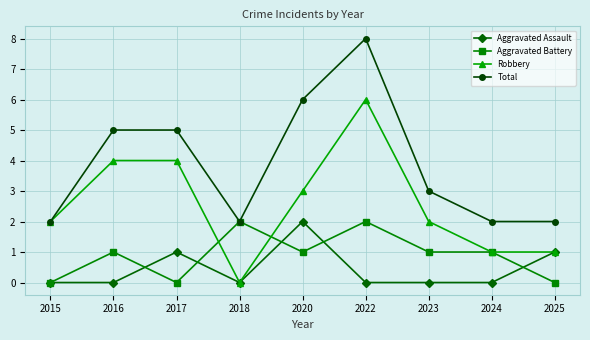

True or false: Aggravated Battery has more than 0 points higher than both neighbors.

True